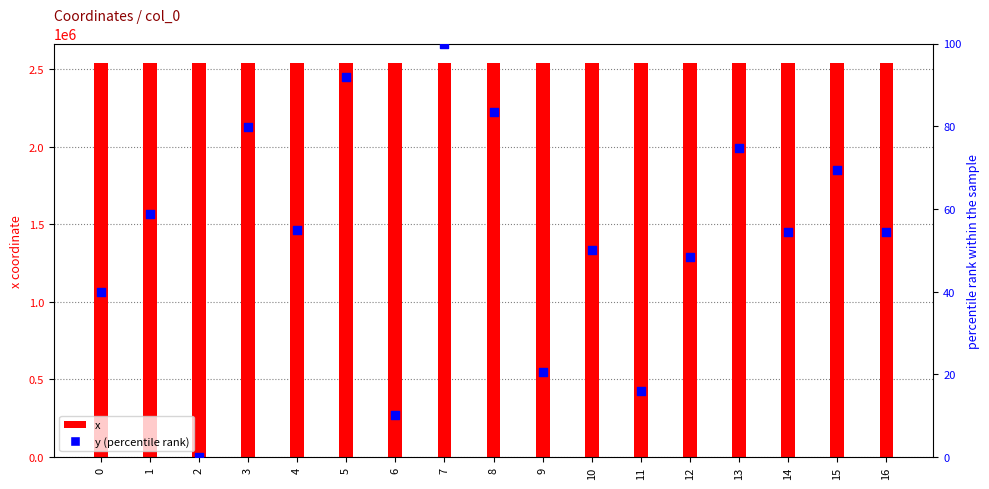

Is the value of y at 0 greater than the value of x at 6?

No